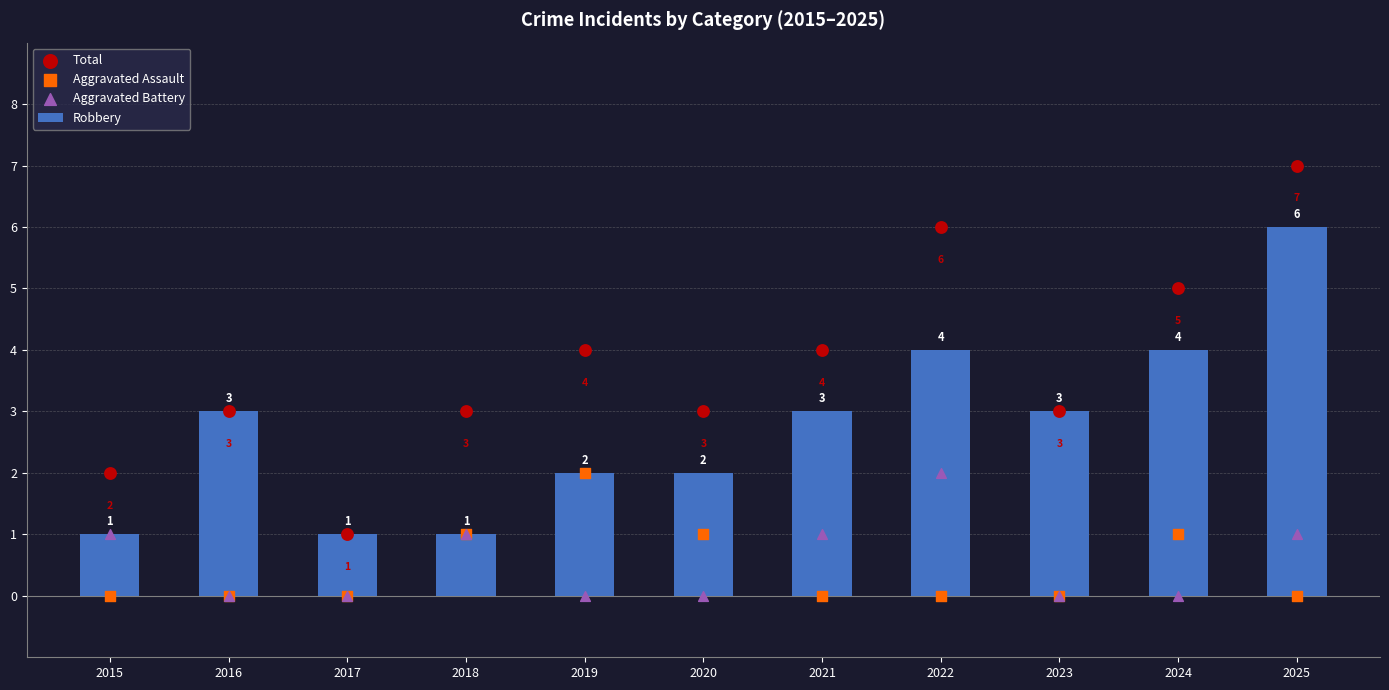

Which series has the largest total across all categories?

Total